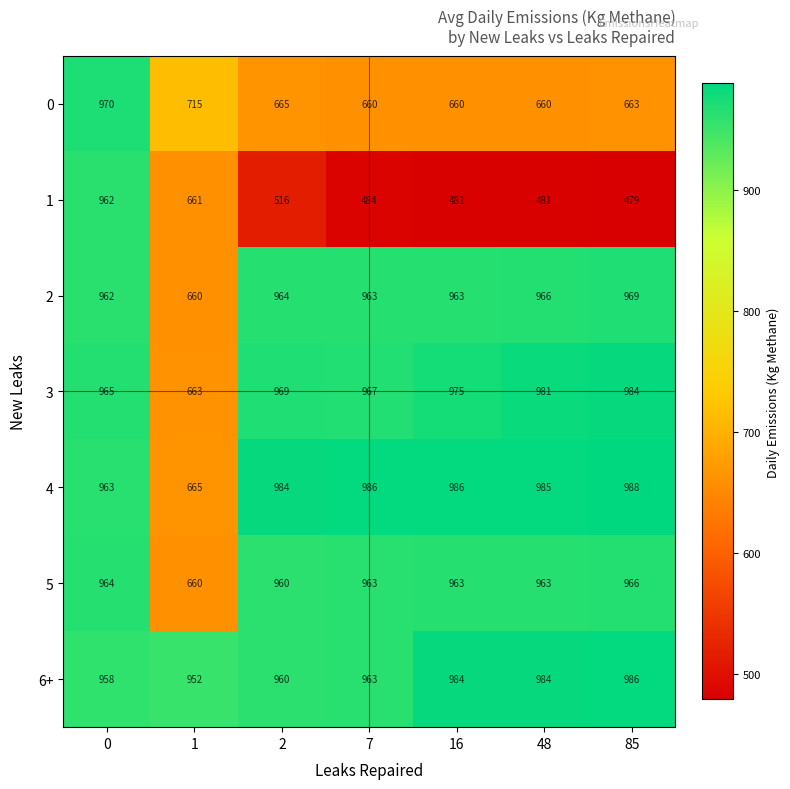

Is it true that 5 equals 963 at 7?

True